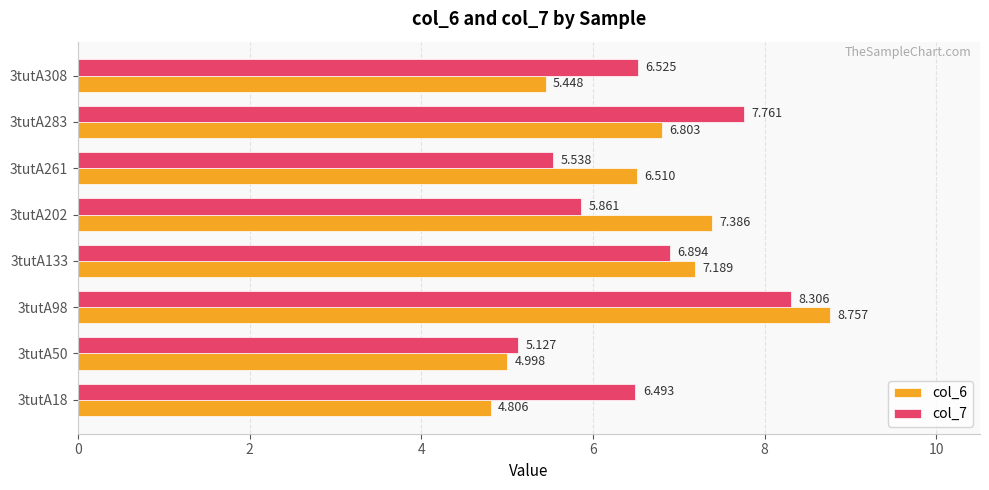

At which category is the sum across all series the highest?

3tutA98